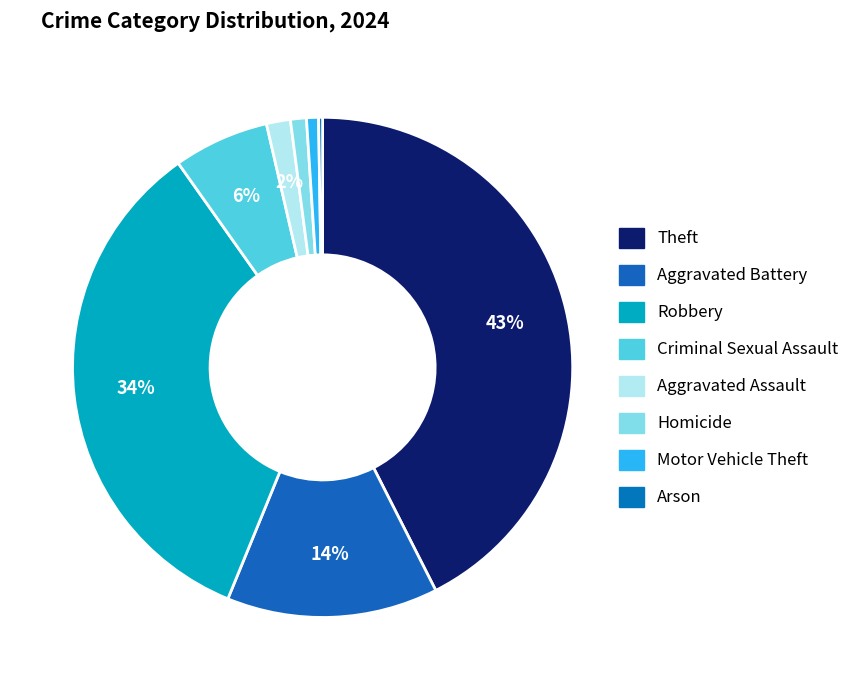

What percentage is the Criminal Sexual Assault slice, to the nearest percent?

6%